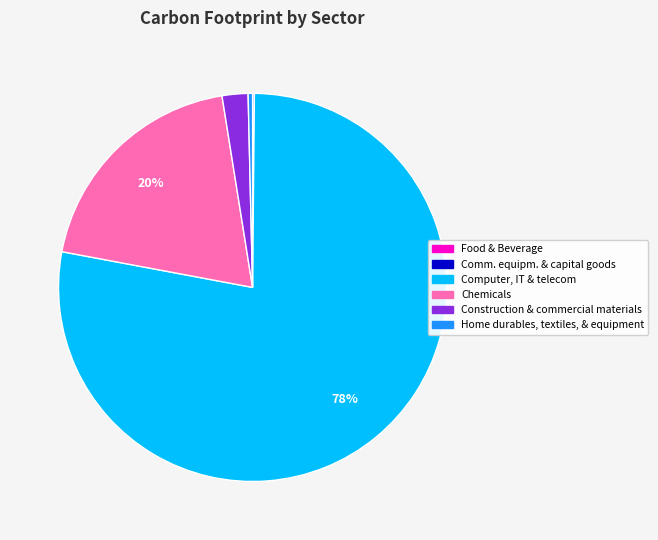

Is Computer, IT & telecom the majority of the pie?

Yes